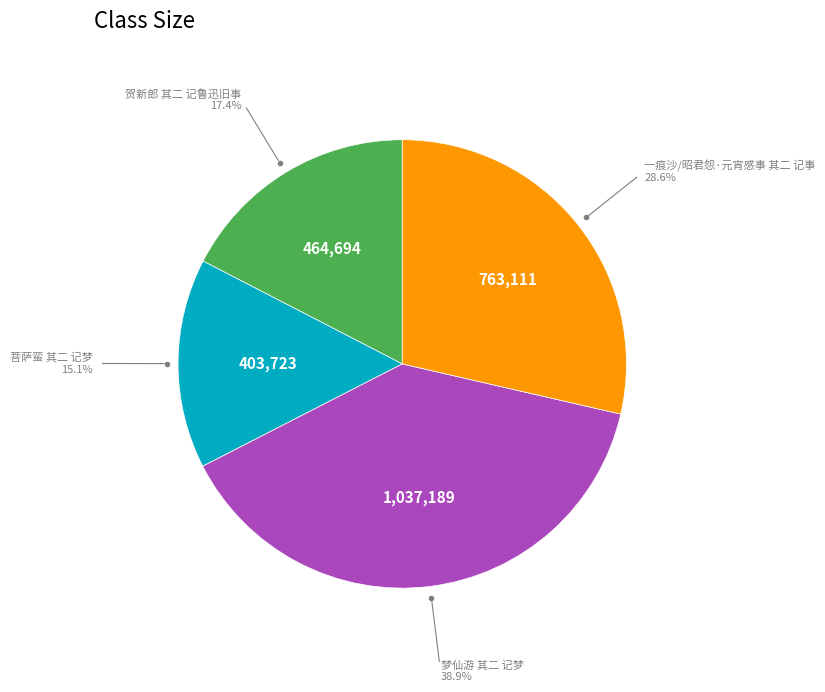

Rank the categories by value from highest to lowest.

梦仙游 其二 记梦, 一痕沙/昭君怨·元宵感事 其二 记事, 贺新郎 其二 记鲁迅旧事, 菩萨蛮 其二 记梦